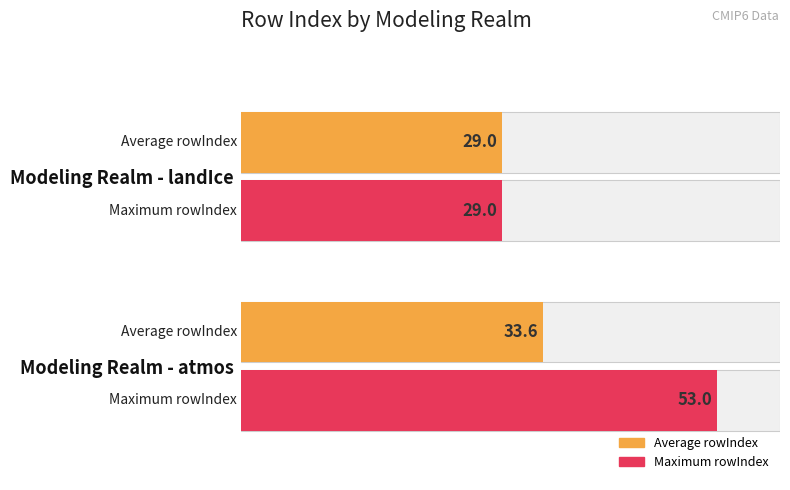

What are all the series names shown in the legend?

Average rowIndex, Maximum rowIndex